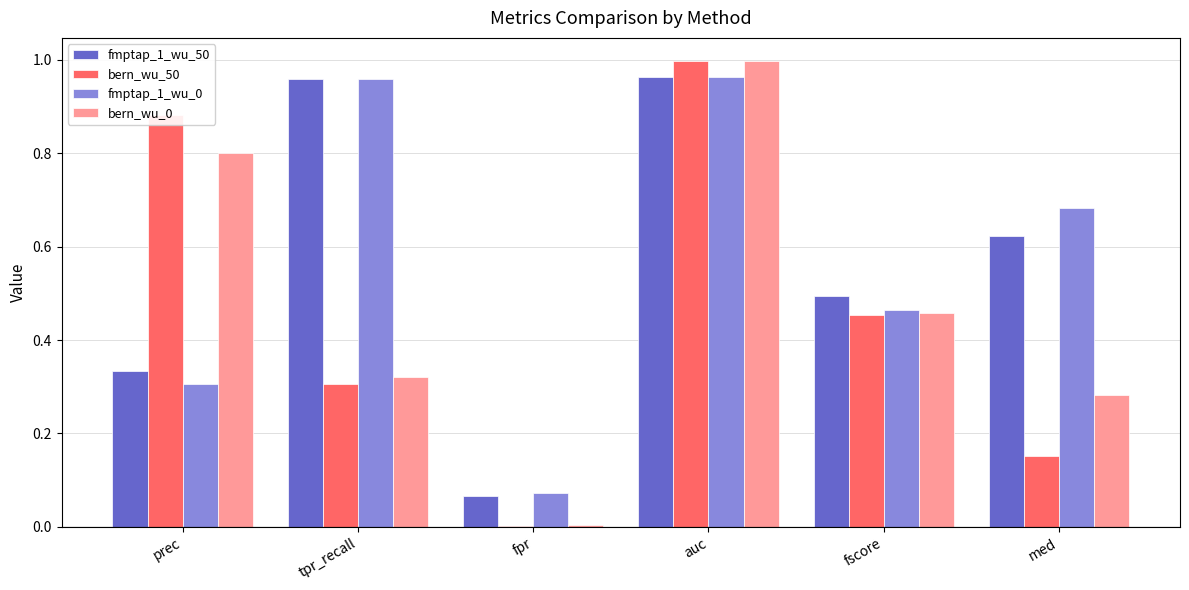

What is the sum of all bern_wu_0 values?

2.9